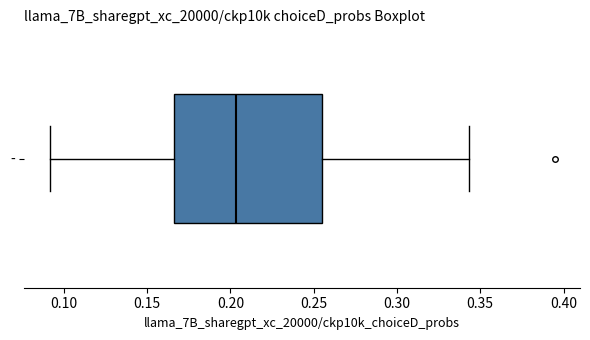

Transcribe this box plot: give where the median line is, the range the box spans, and where the two whiskers end, as read against the x-axis. The values are not printed on the chart, so give them approximately, as read against the axis.

median 0.205, box 0.165 to 0.255, whiskers 0.090 to 0.345